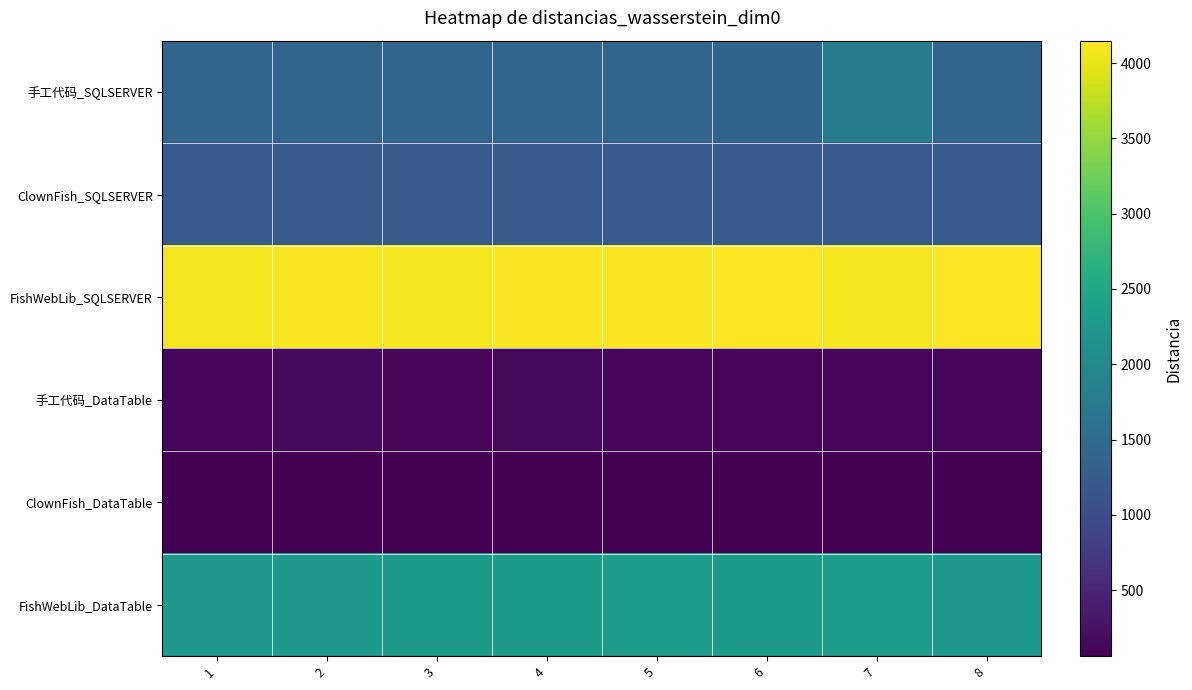

Which series changed the most between 3 and 6?

FishWebLib_SQLSERVER